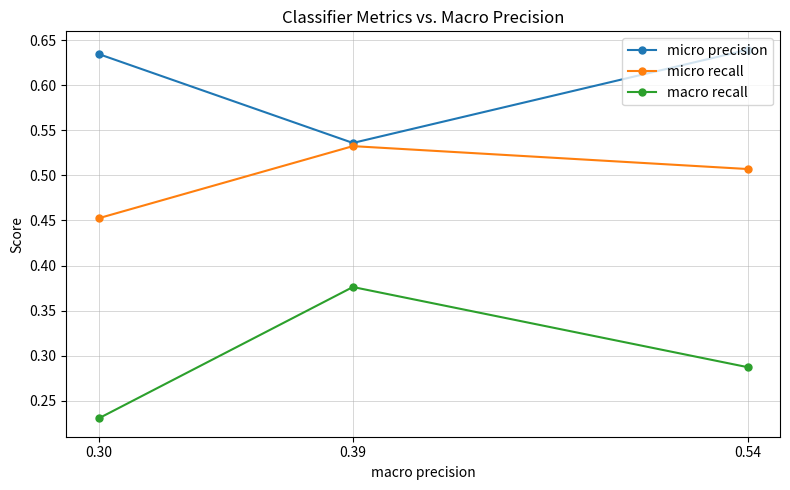

How many lines are shown in the chart?

3